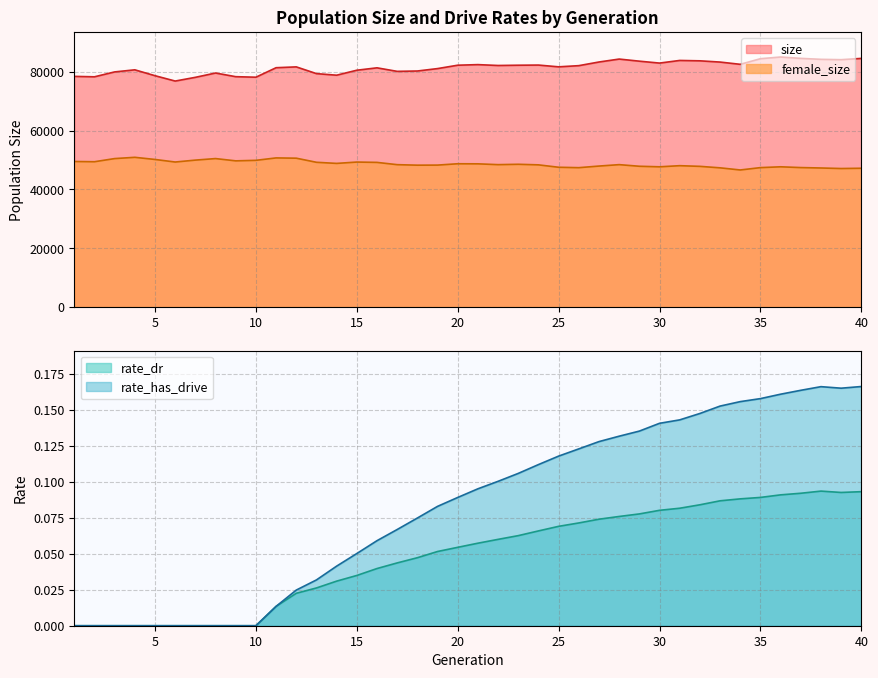

What is the spread (max minus min) of values at 22?

82184.9